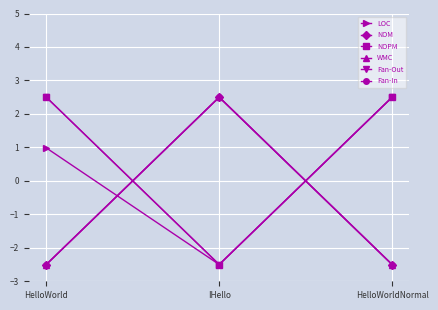

Is it true that LOC equals 1.0 at HelloWorld?

True